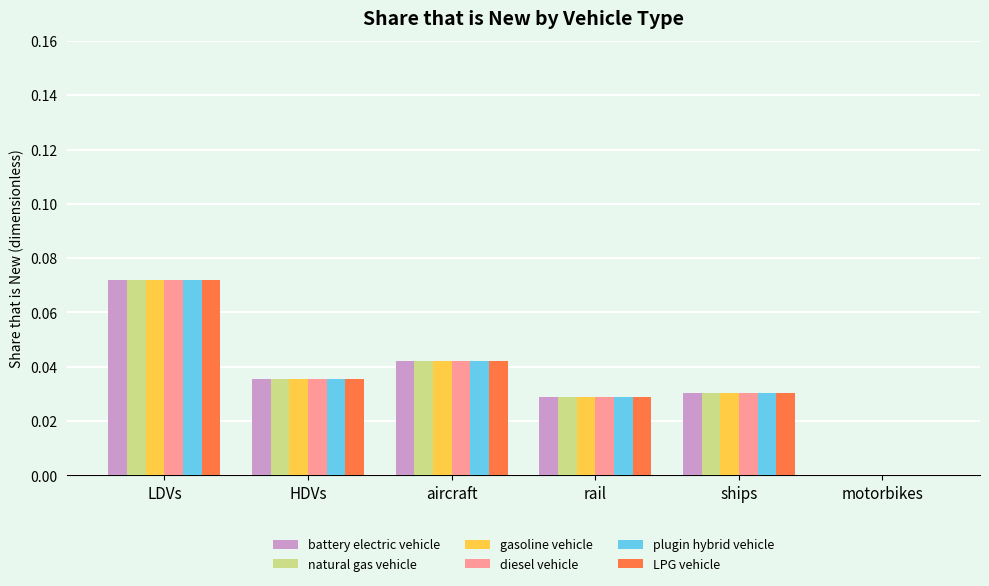

Which label corresponds to the largest value in the chart?

LDVs